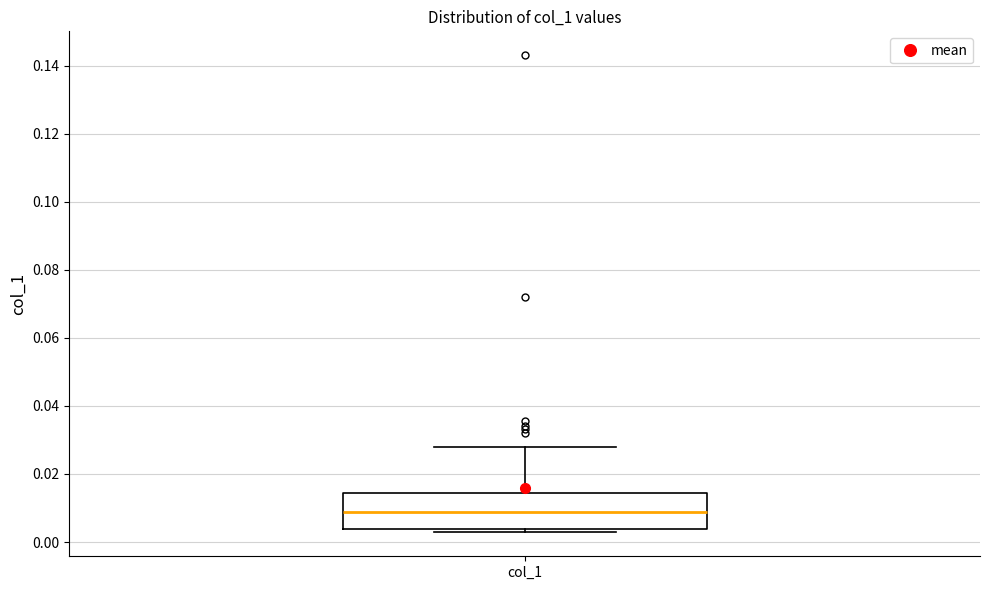

Read this box plot against the y-axis: the position of the median line, the range covered by the box, and the ends of both whiskers. The values are not printed on the chart, so give them approximately, as read against the axis.

median 0.008, box 0.004 to 0.014, whiskers 0.002 to 0.028